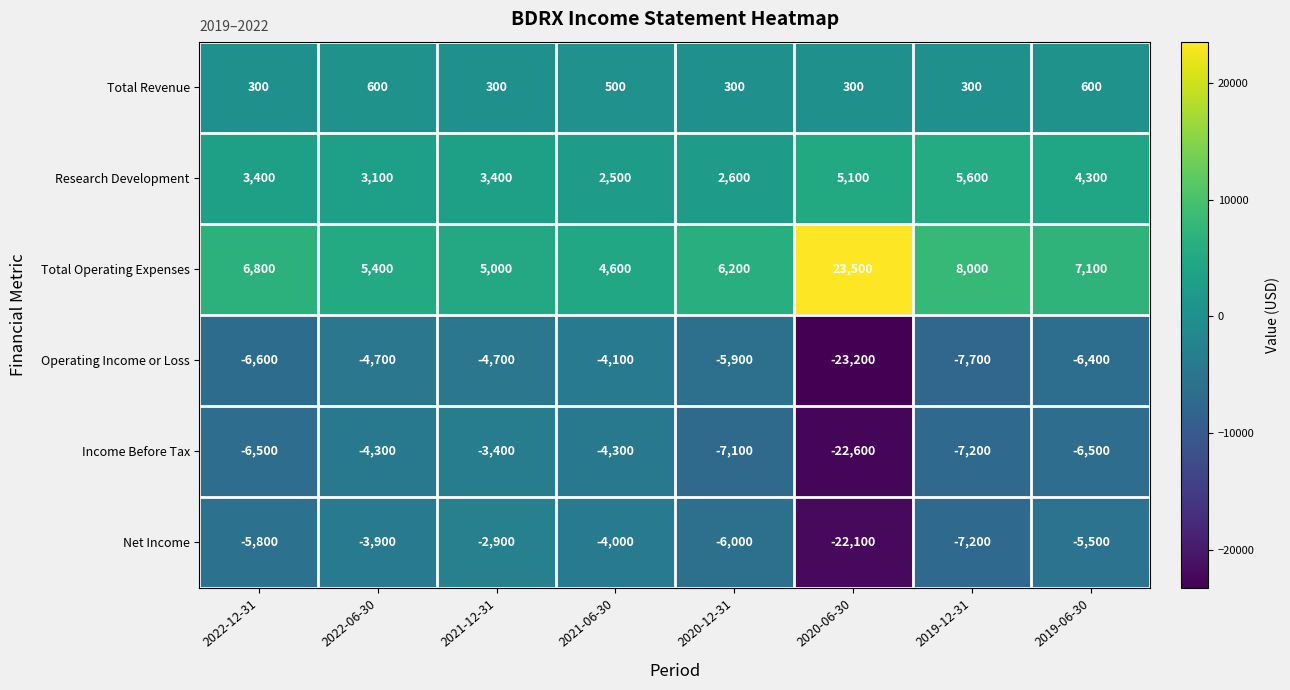

What is the minimum value shown in the chart?

-23200